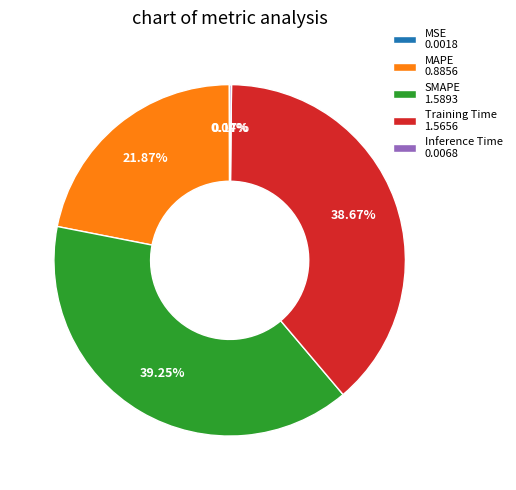

Is Training Time 1.5656 the majority of the pie?

No